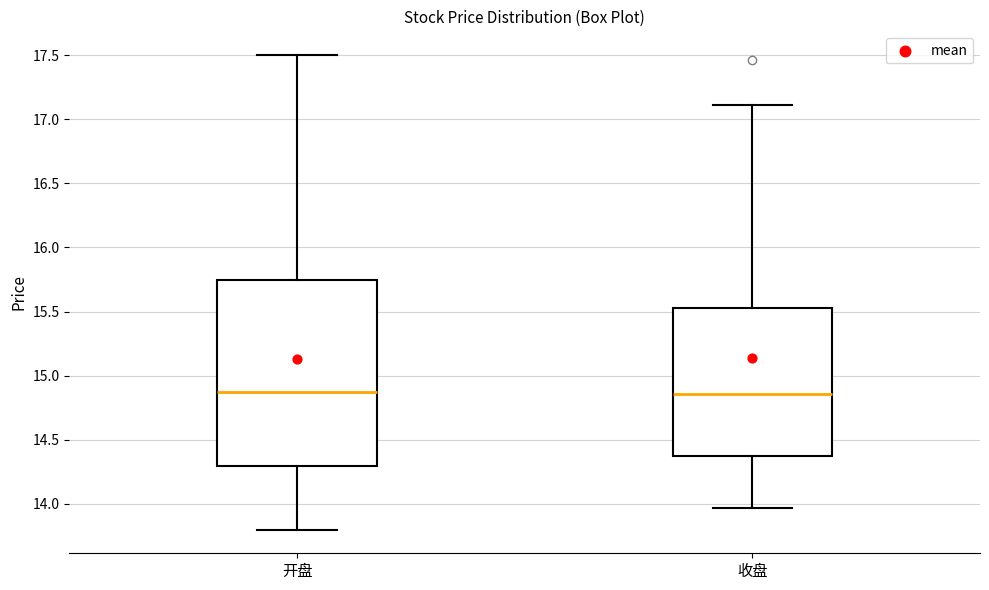

Reading left to right, transcribe this box plot: for each box, give where its median line is, the range the box spans, and where its two whiskers end, as read against the y-axis. The values are not printed on the chart, so give them approximately, as read against the axis.

开盘: median 14.90, box 14.30 to 15.75, whiskers 13.80 to 17.50
收盘: median 14.85, box 14.35 to 15.55, whiskers 13.95 to 17.10